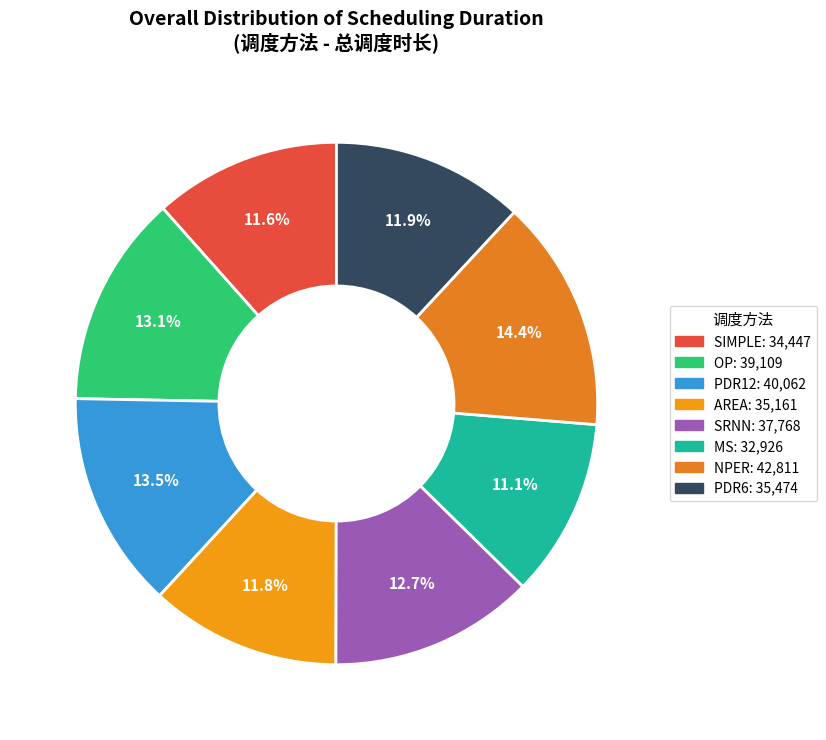

What is the change in value from PDR12 to MS?

-7136.7